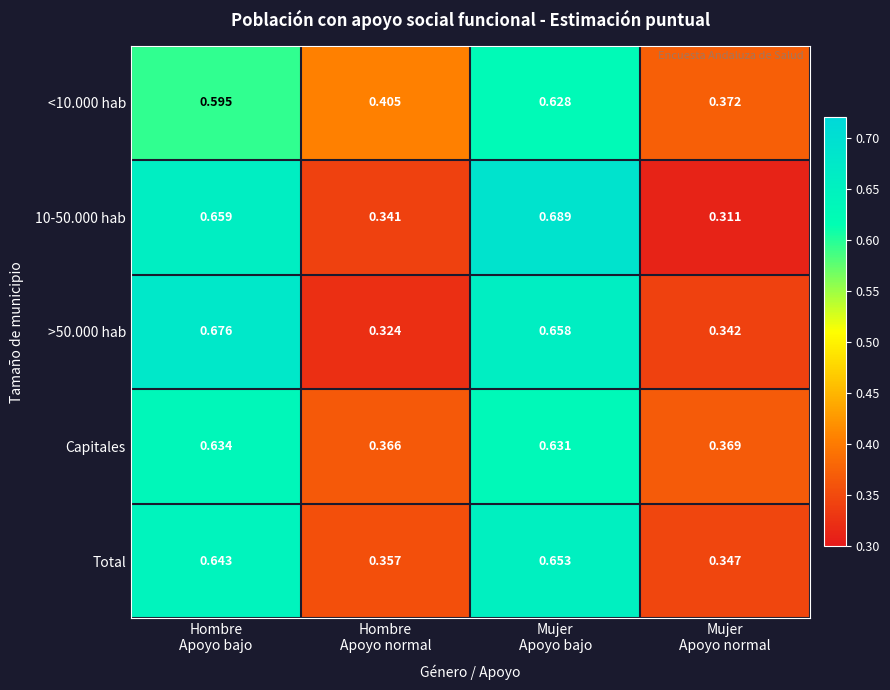

Rank the series by their maximum value, from lowest to highest.

<10.000 hab, Capitales, Total, >50.000 hab, 10-50.000 hab